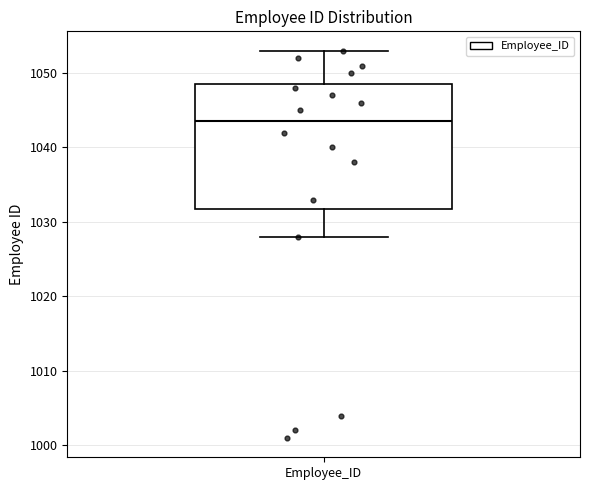

Where is the upper edge of the box for Employee_ID on the y-axis? The values are not printed on the chart, so give them approximately, as read against the axis.

1049